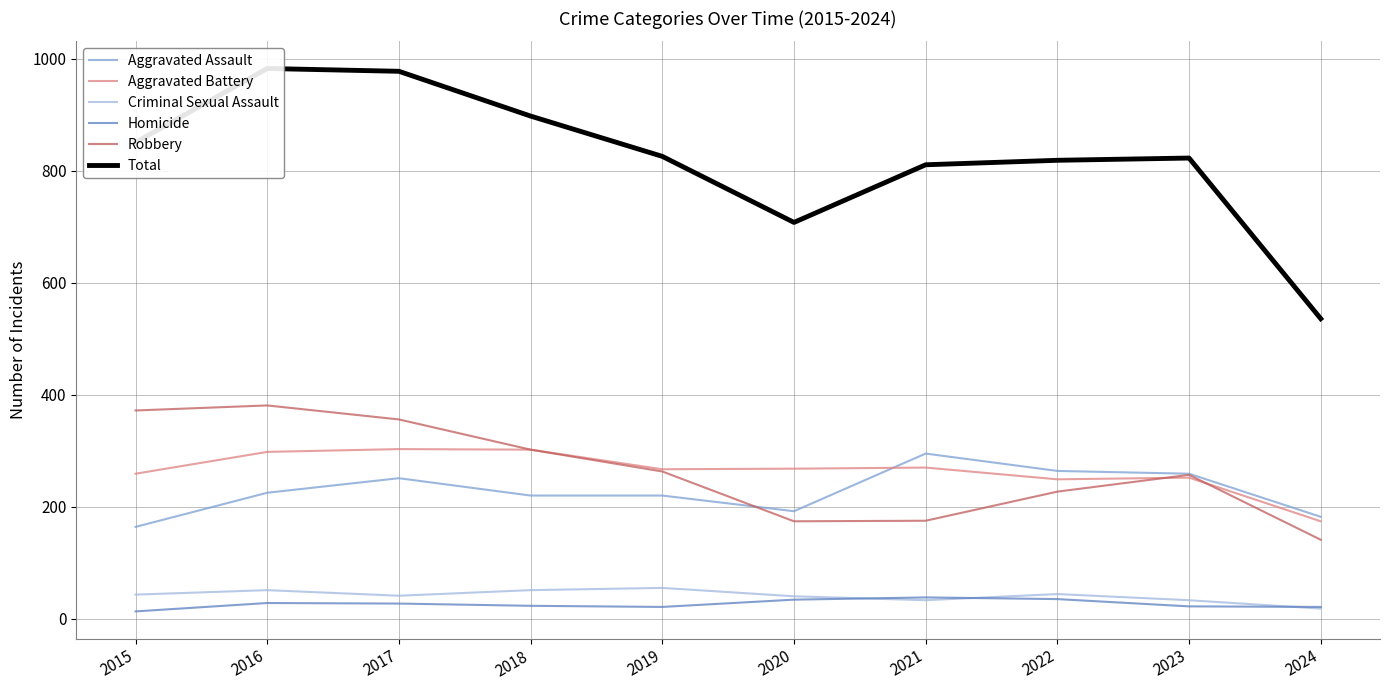

Rank the series at 2024 from lowest to highest value.

Criminal Sexual Assault, Homicide, Robbery, Aggravated Battery, Aggravated Assault, Total